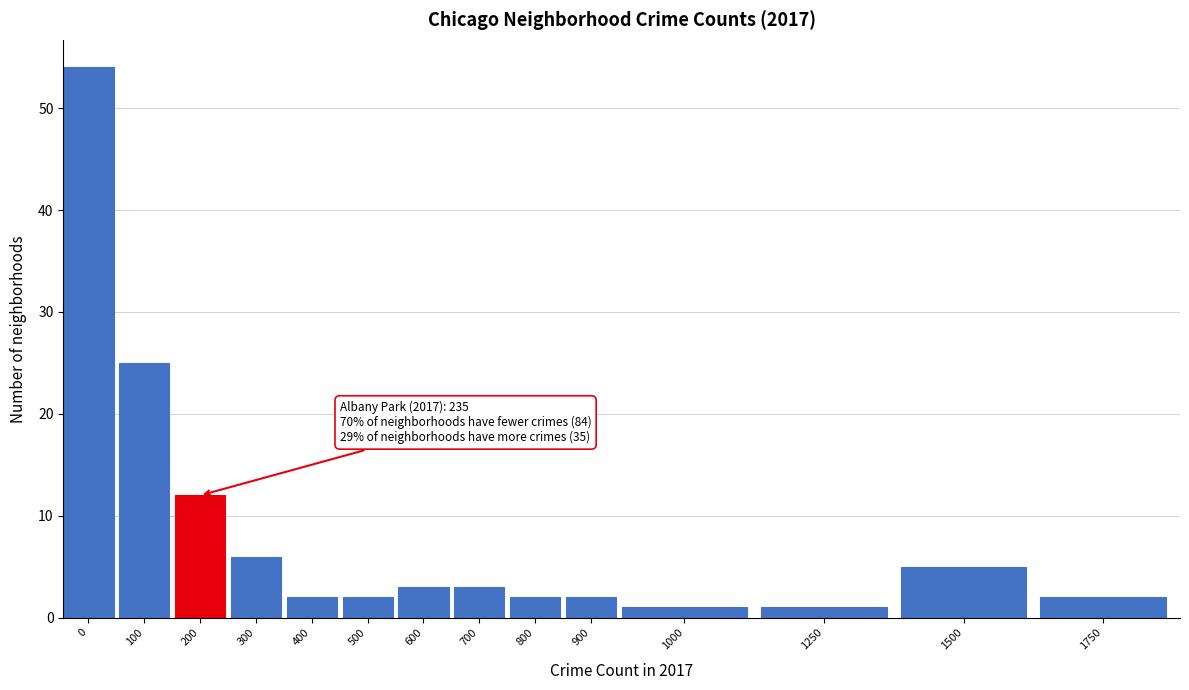

Reading left to right, what are all the values shown in this chart?

54	25	12	6	2	2	3	3	2	2	1	1	5	2